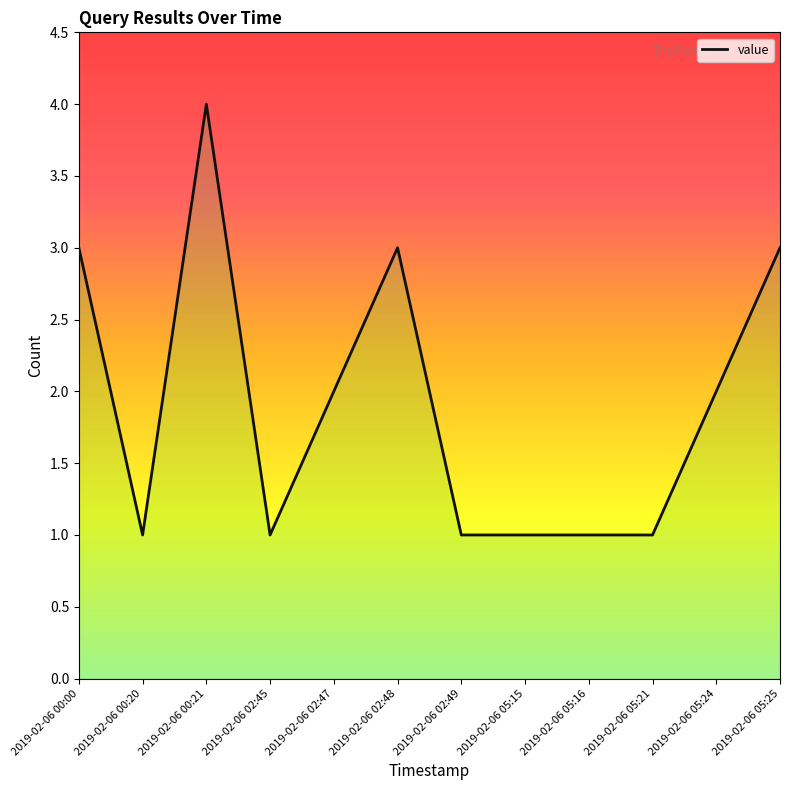

Read the value at 2019-02-06 05:25.

3